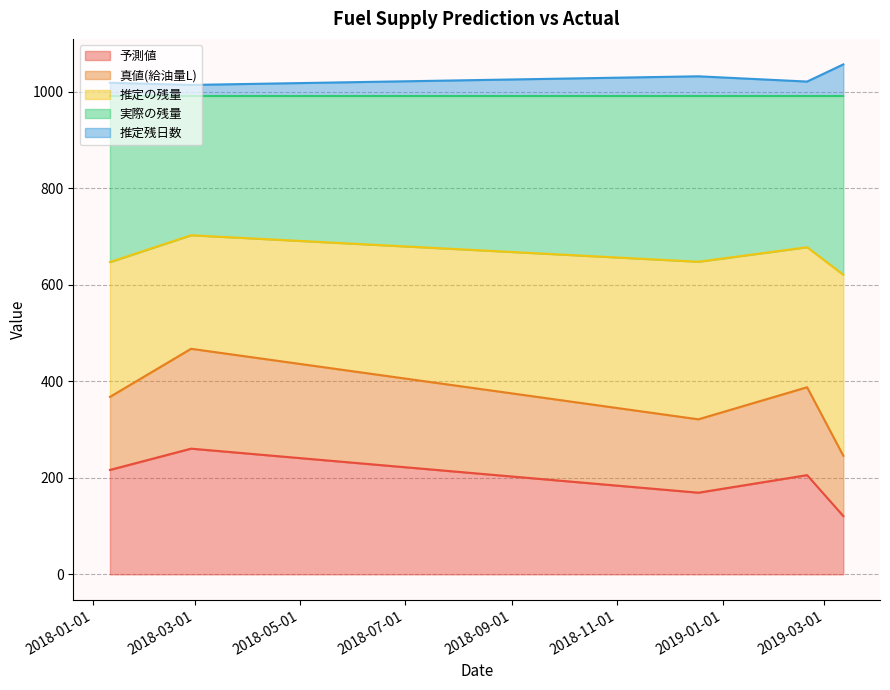

What is the lowest value of the 予測値 series?

120.8